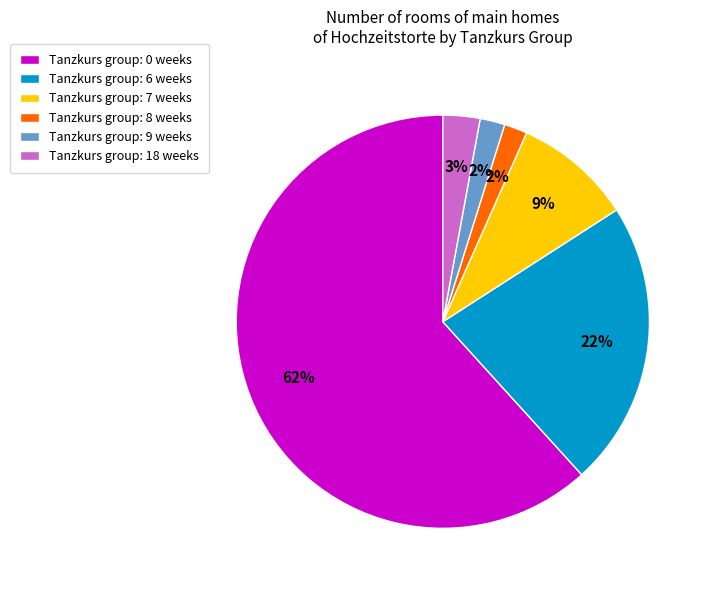

How many segments does this pie chart have?

6